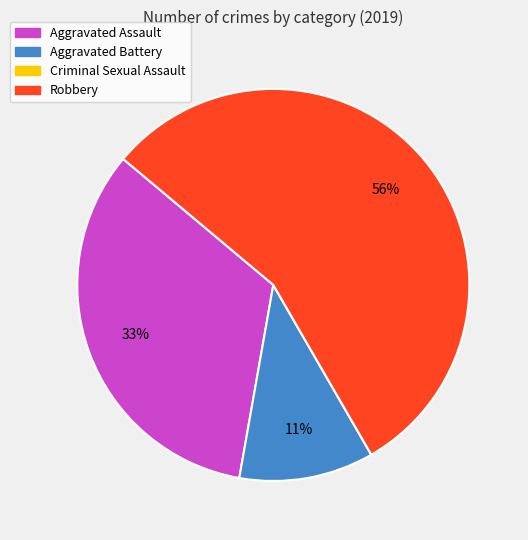

True or false: Robbery accounts for 56% of the total.

True